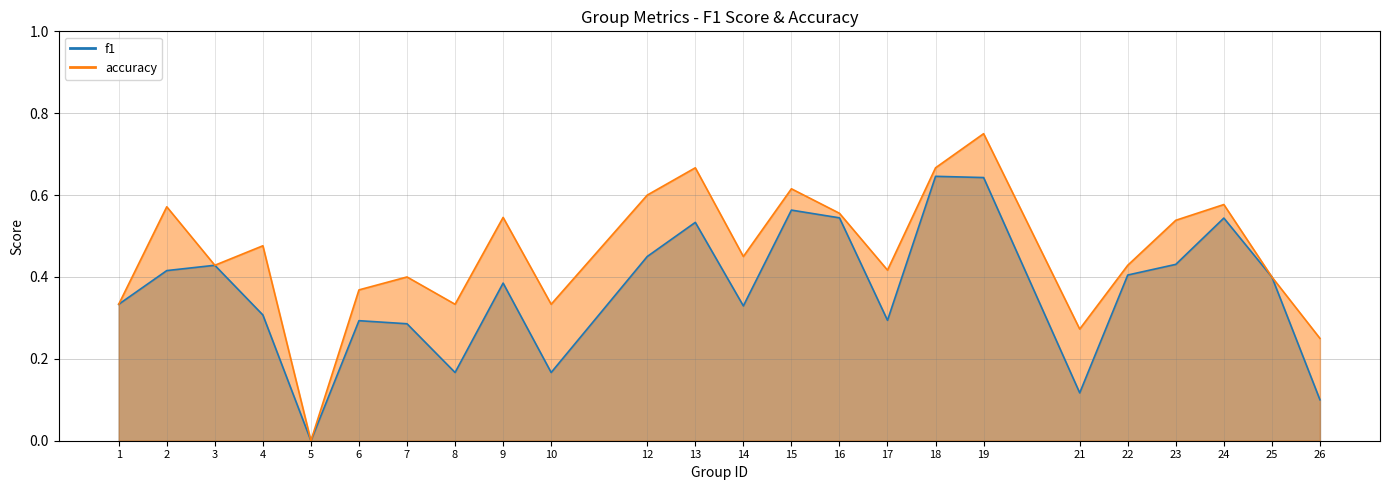

Between 3 and 25, which series saw the biggest shift?

f1